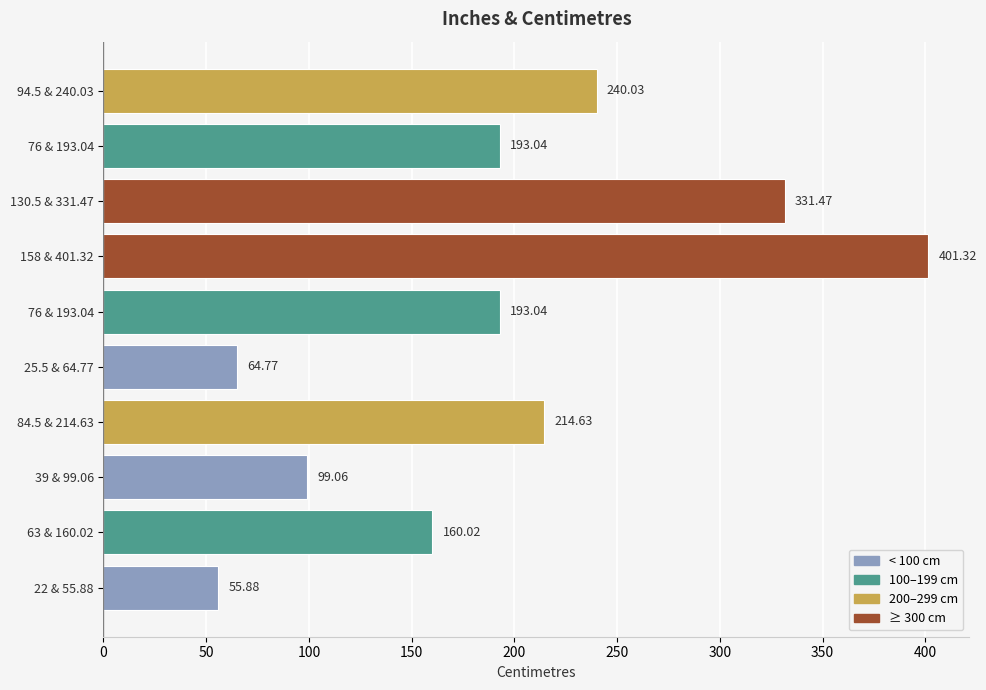

How many values are below 193?

4